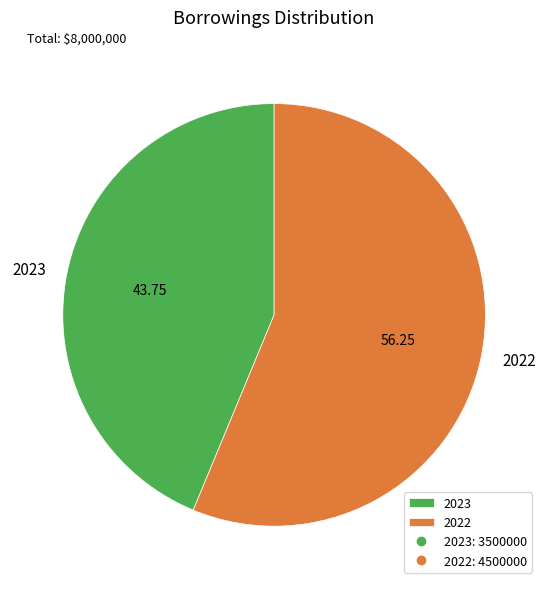

Count the number of slices in the pie.

2